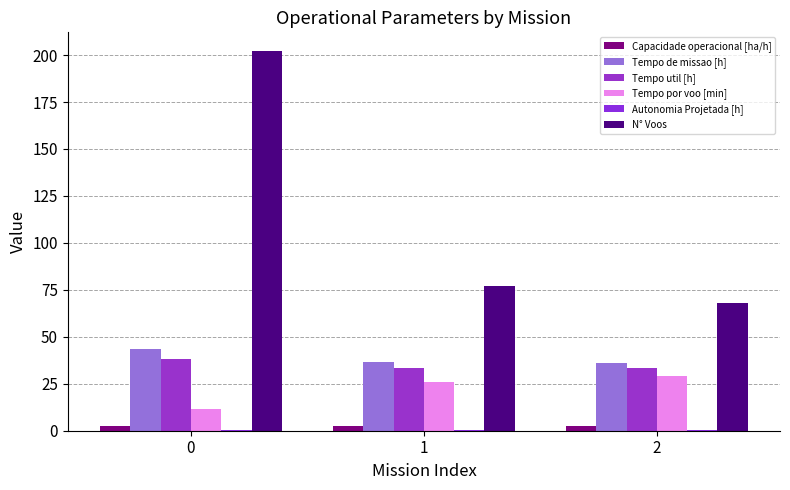

What is the sum of the Tempo por voo [min] values at 0 and 1?

37.3